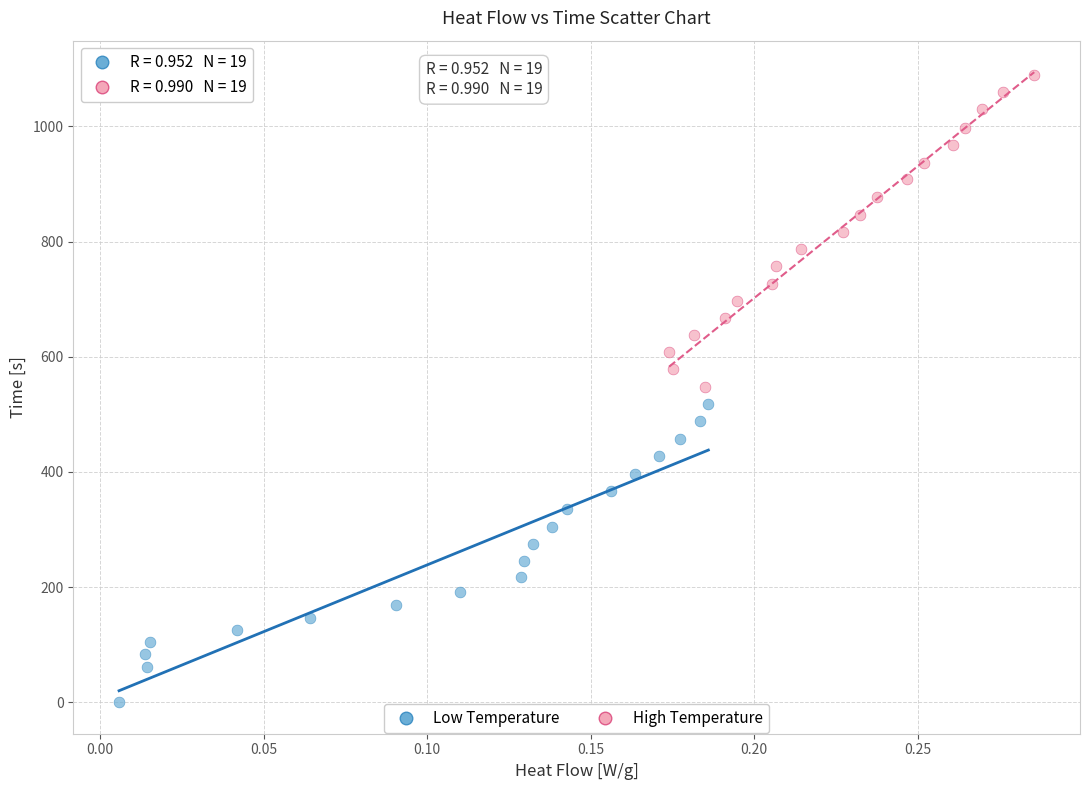

Which series has the largest Y range (max minus min)?

High Temperature